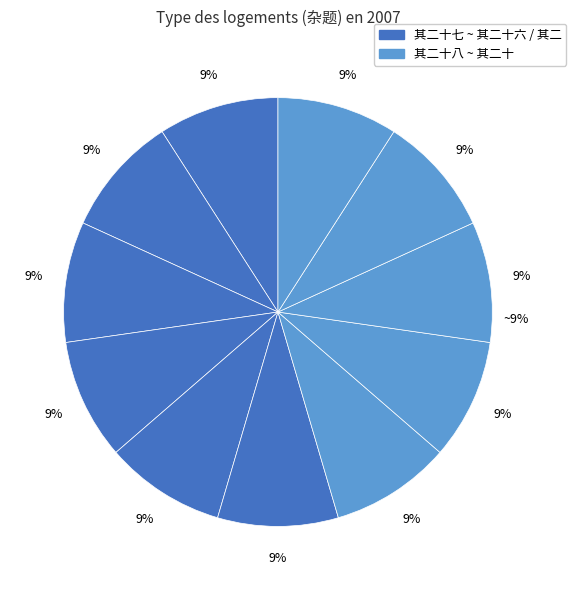

How much of the chart is everything except 其二十一?

90.9%